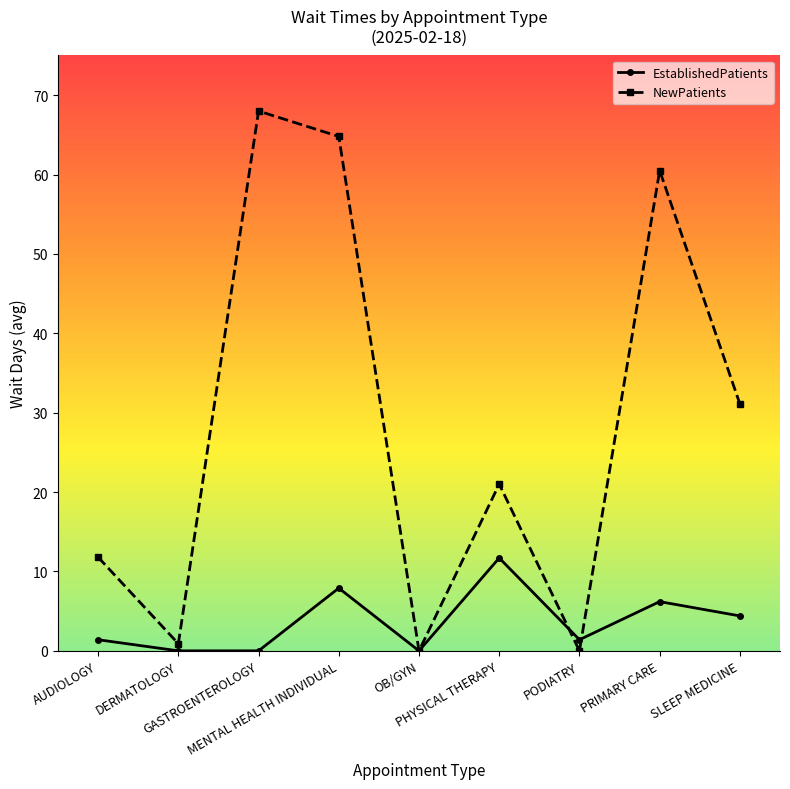

Which series has the largest range (max minus min)?

NewPatients